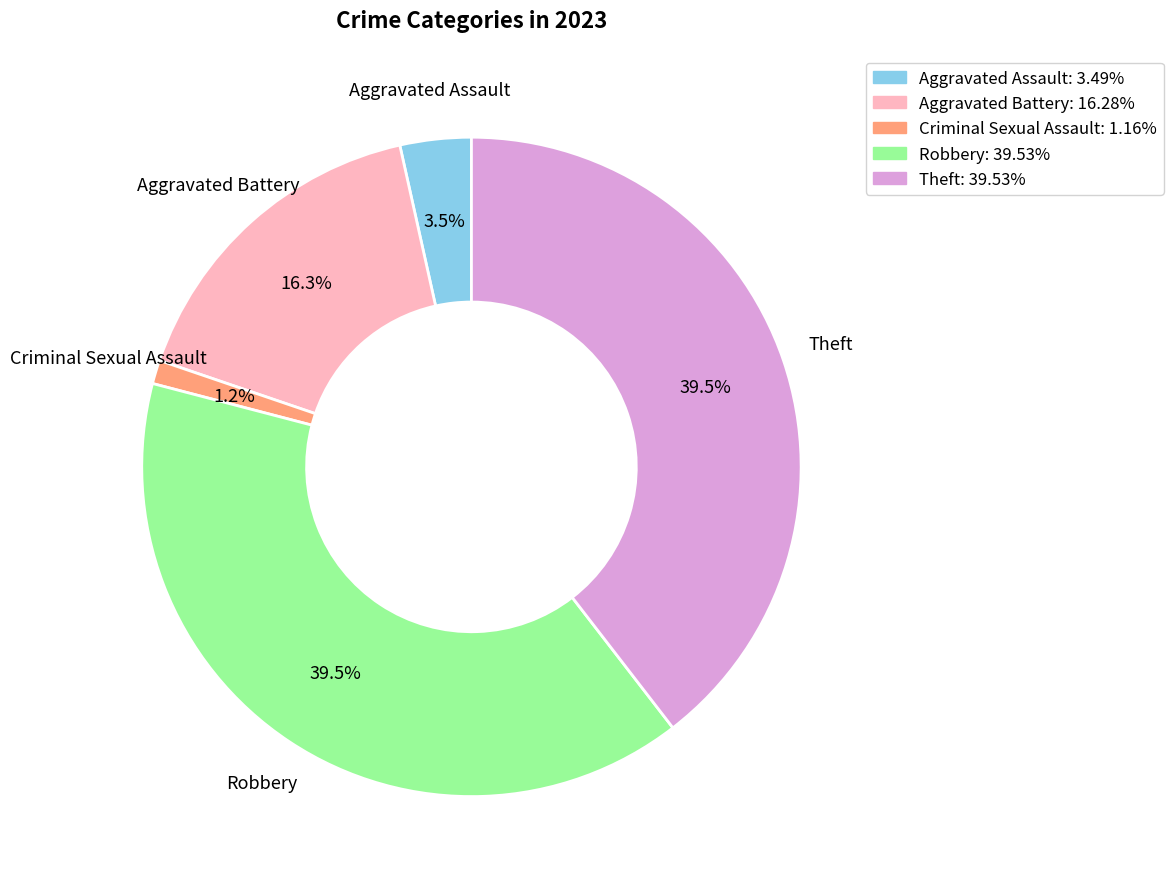

To the nearest percent, what is the combined percentage of Aggravated Assault and Theft?

43%